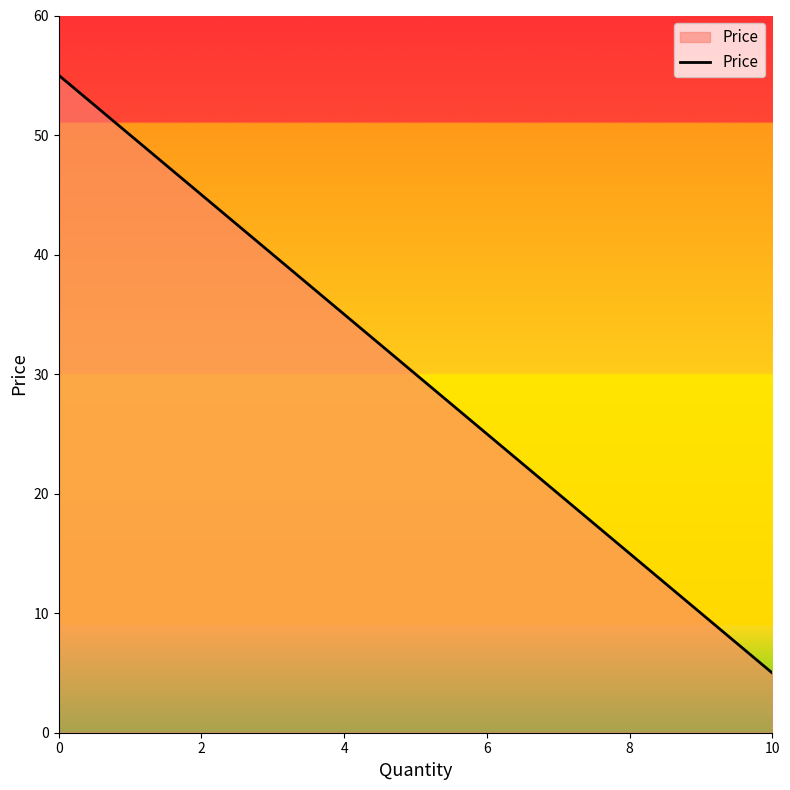

What is the average value?

30